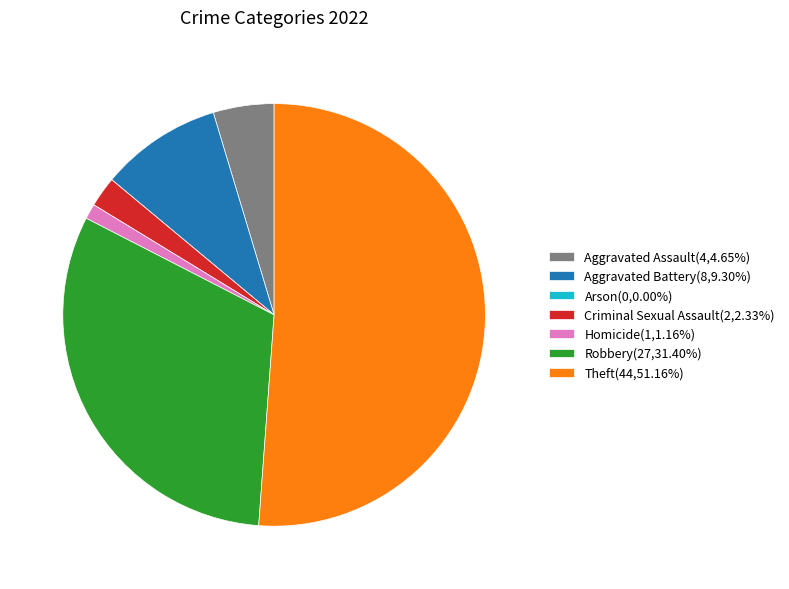

Do Aggravated Battery(8,9.30%) and Aggravated Assault(4,4.65%) together represent more than half of the pie?

No